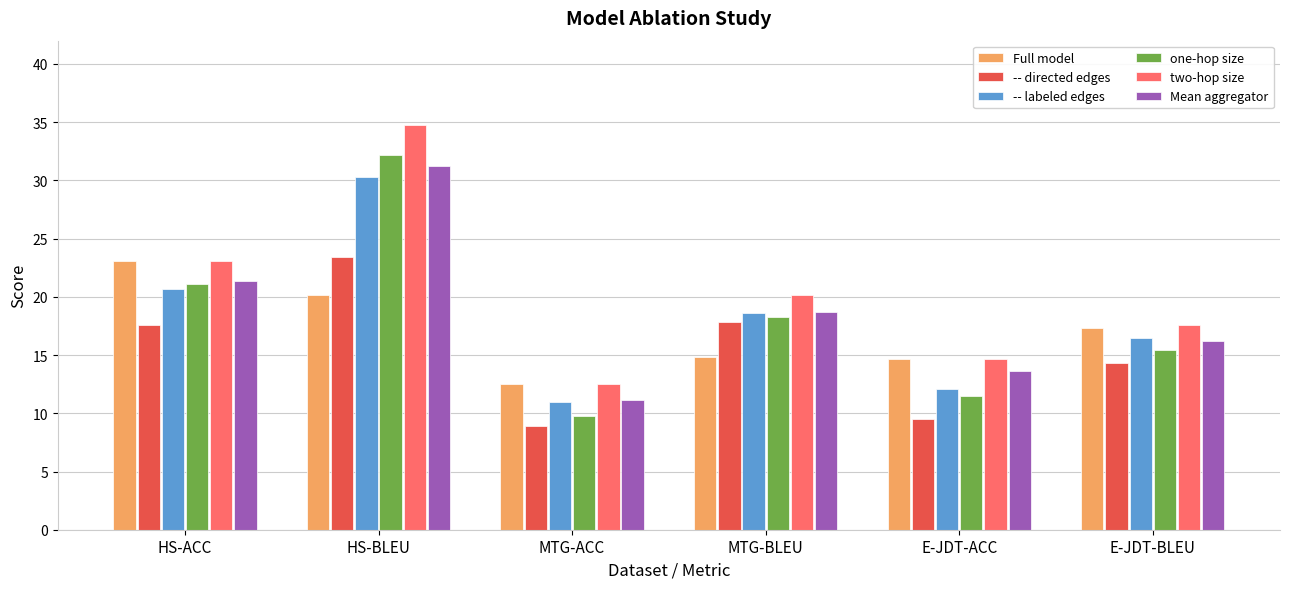

What is the sum of all -- labeled edges values?

109.2